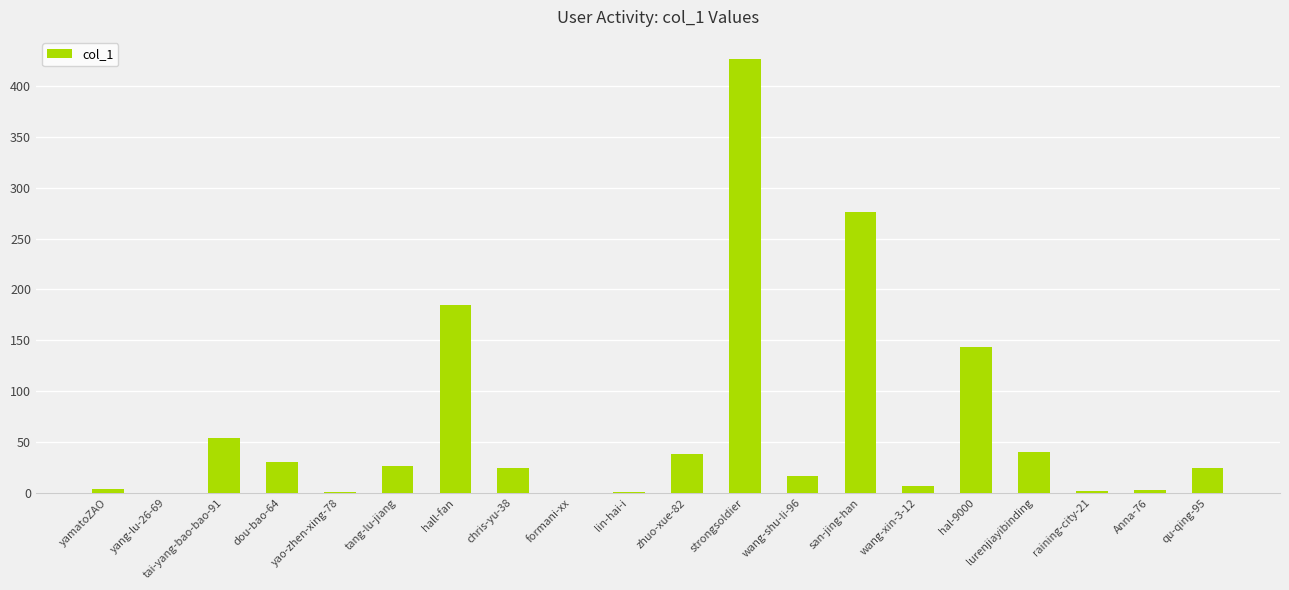

Is it true that the value at hall-fan is 185?

True